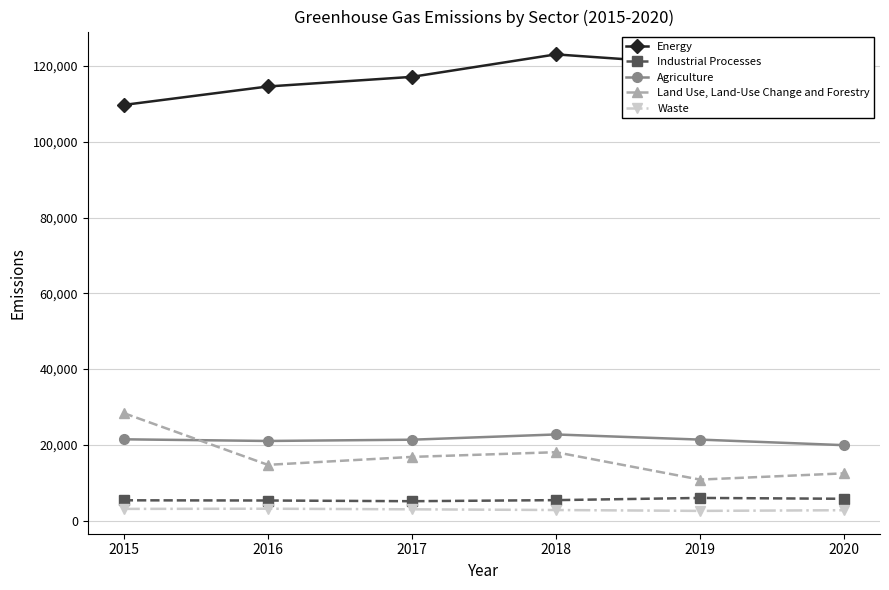

What is the sum of the Land Use, Land-Use Change and Forestry values at 2019 and 2017?

27643.0